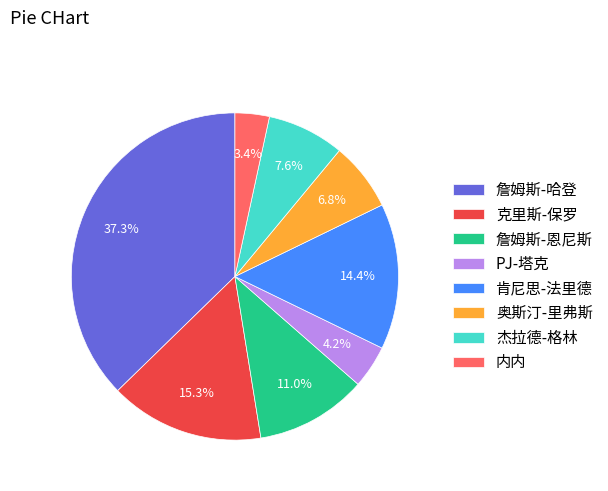

To the nearest percent, what is the difference between the largest and smallest slice percentages?

34%